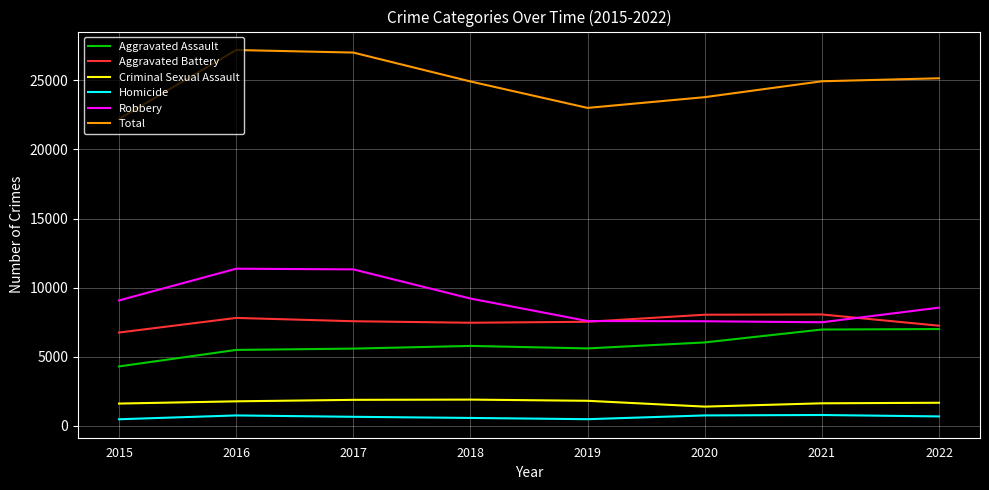

The Robbery series shows 11323 at 2017. True or false?

True